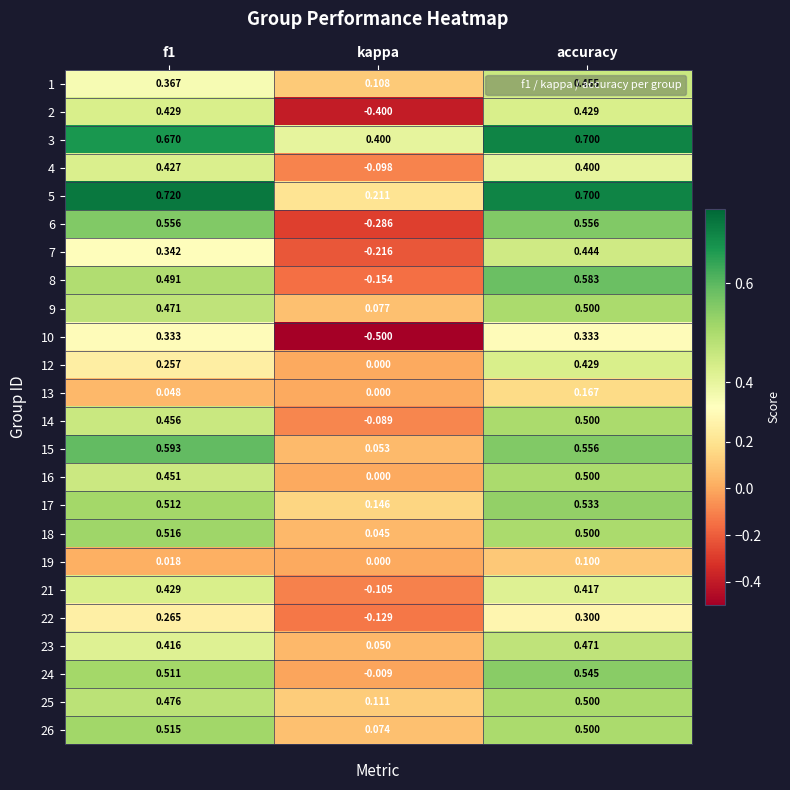

At which category is the sum across all series the highest?

accuracy